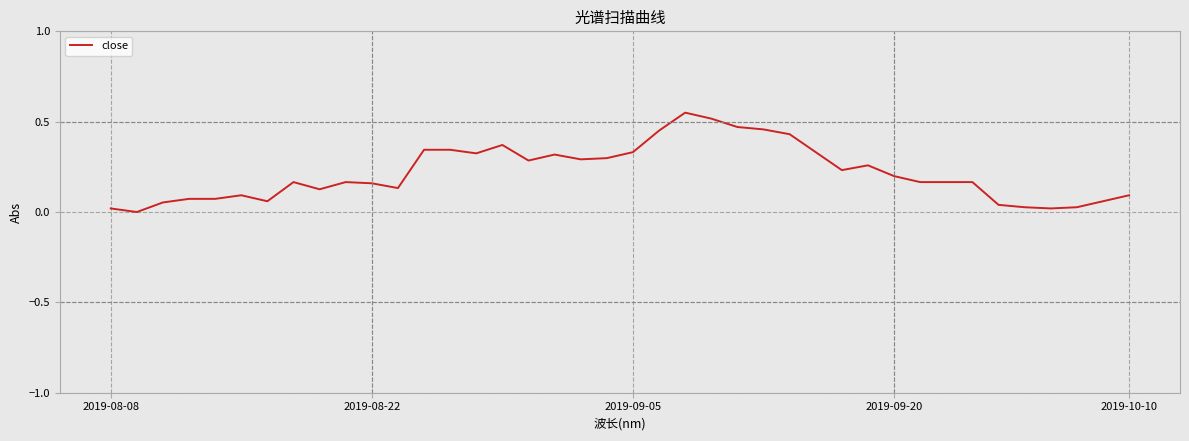

Where is the first local maximum?

5